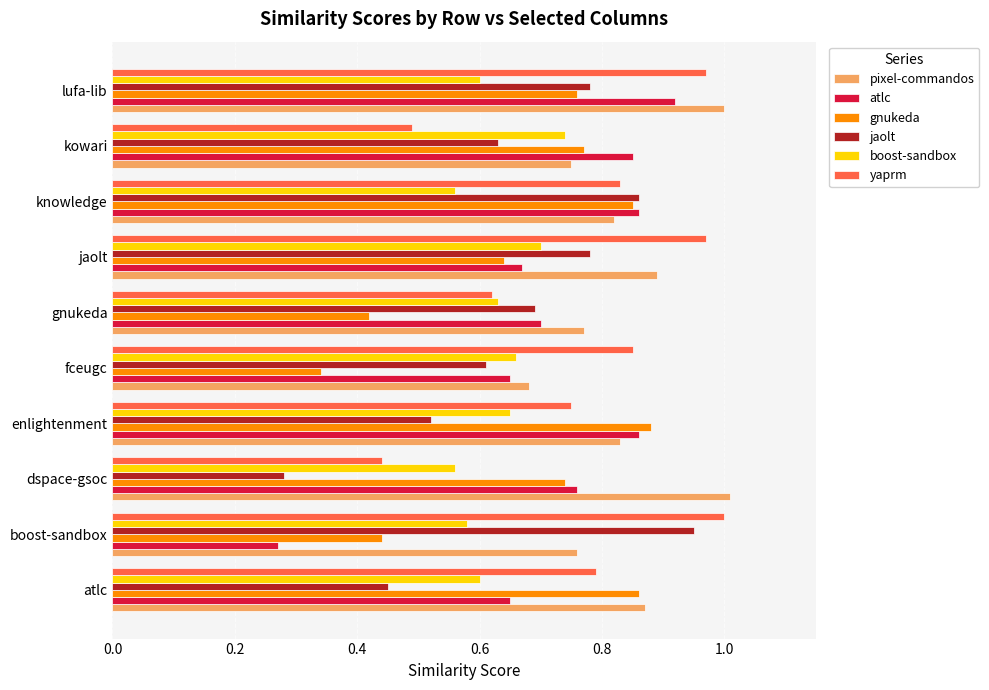

At how many categories does at least one series exceed 0?

10